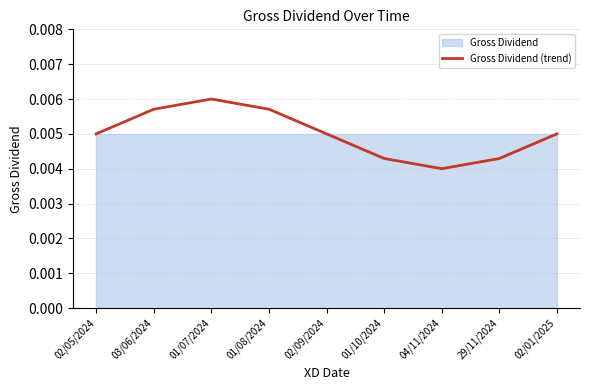

Which category has the highest value in the Gross Dividend (trend) series?

01/07/2024